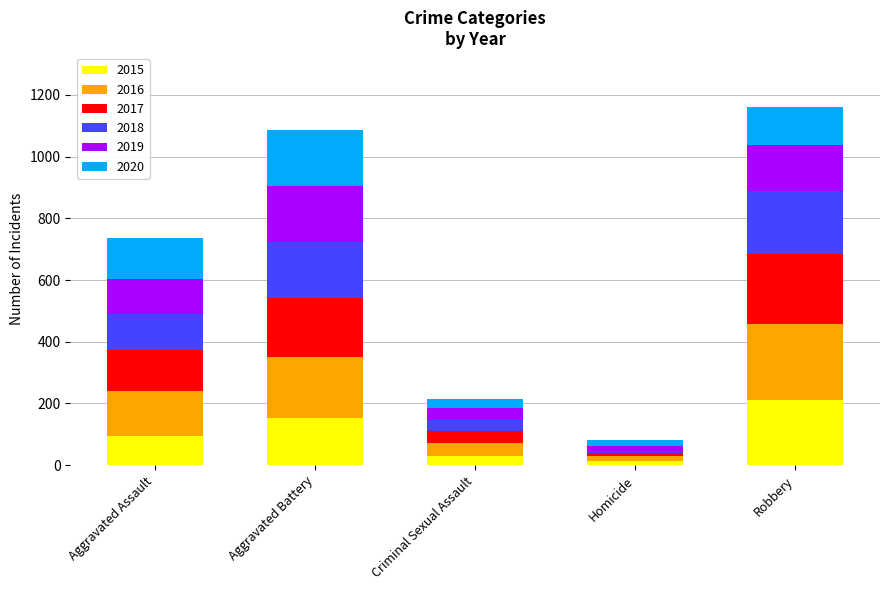

Which category has the highest value in the 2015 series?

Robbery